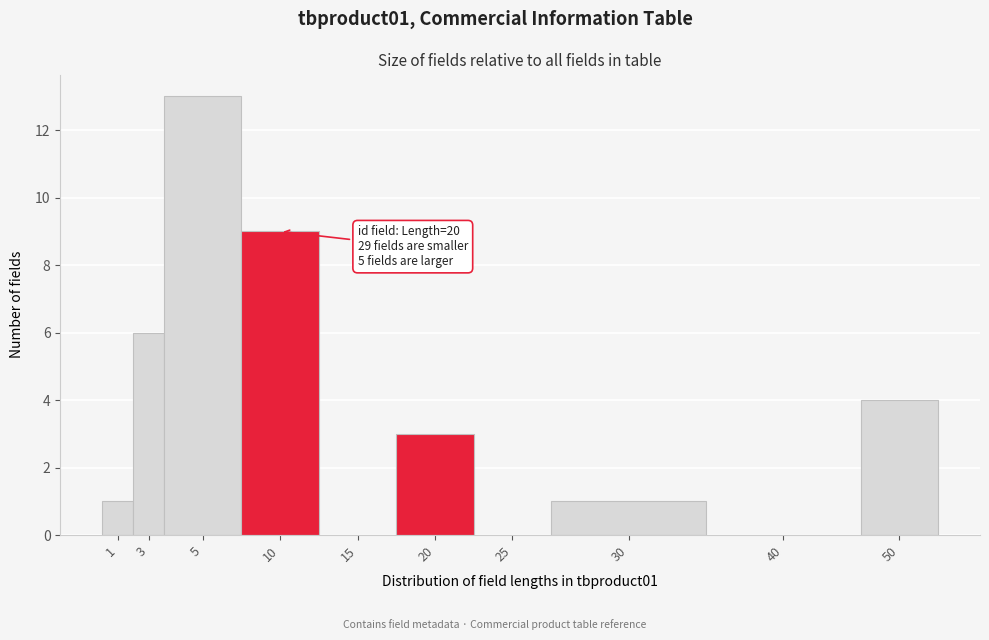

Reading right to left, transcribe all the data shown in this chart.

50=4	40=0	30=1	25=0	20=3	15=0	10=9	5=13	3=6	1=1